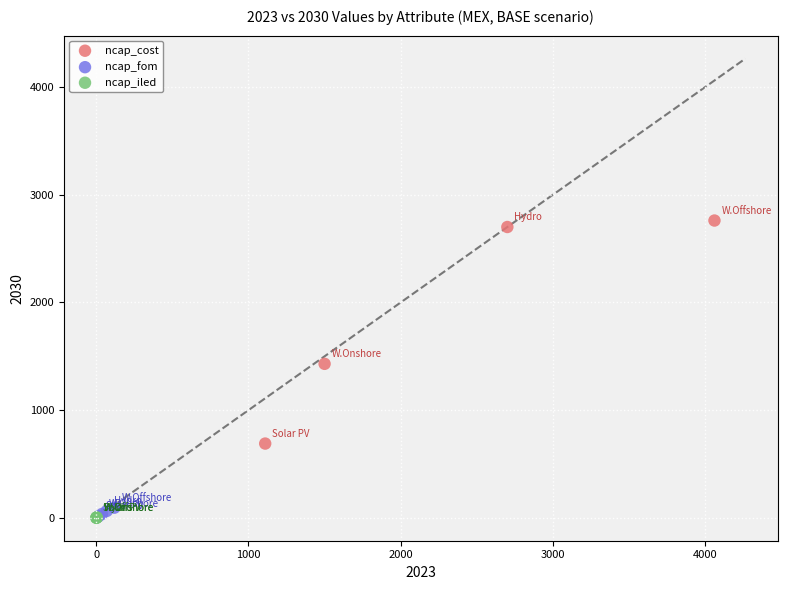

Which series contains the highest Y value?

ncap_cost